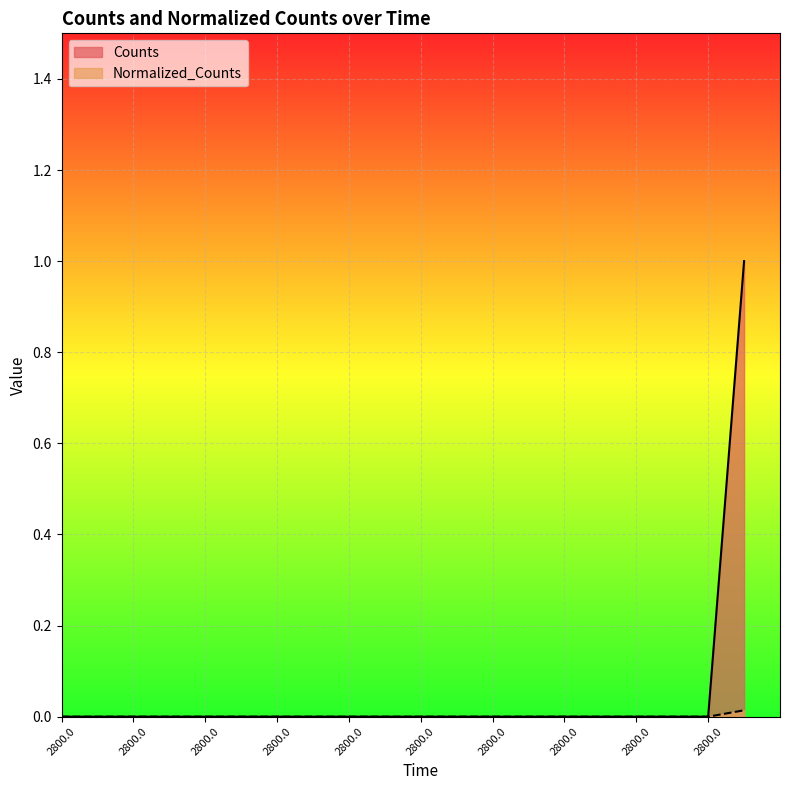

Does the chart display data point markers on the line(s)?

No